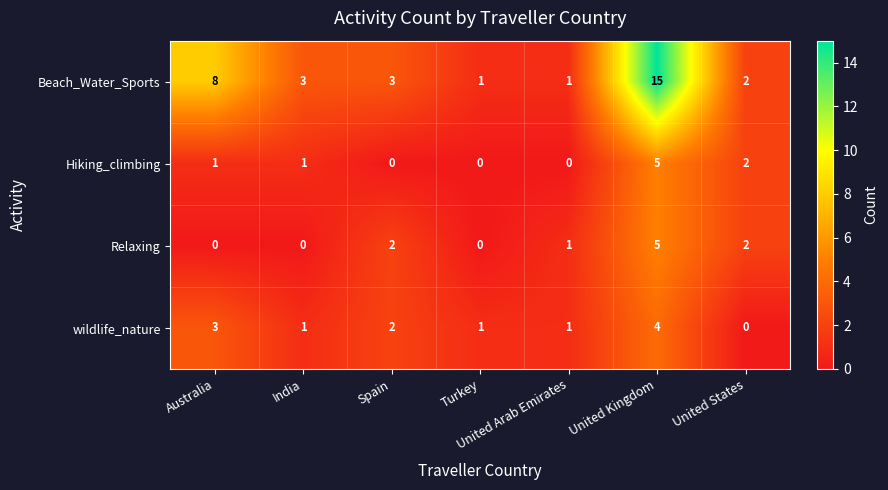

Is it true that Beach_Water_Sports equals 3 at Spain?

True